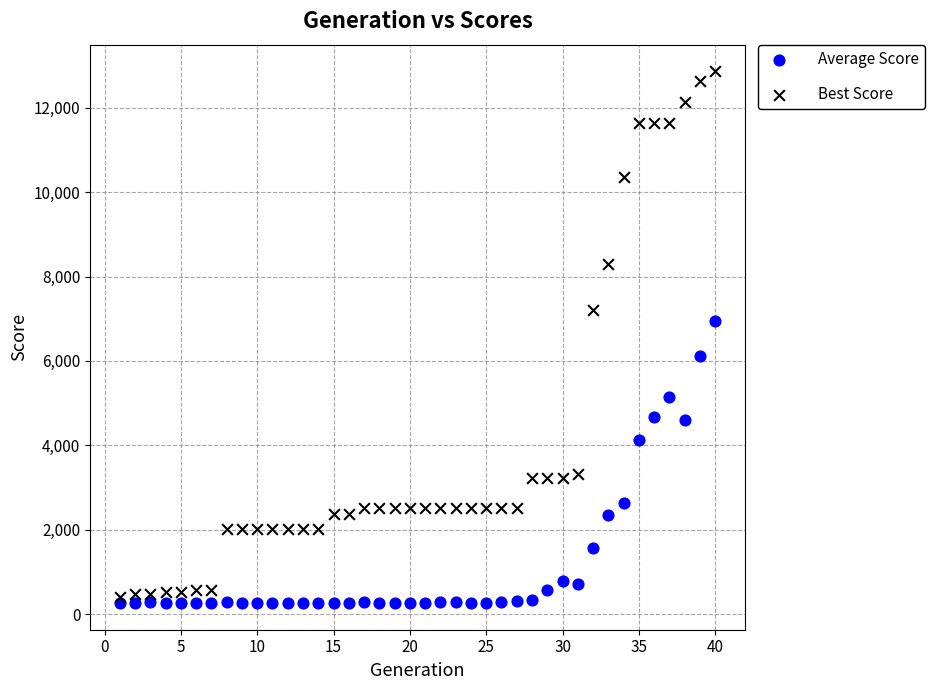

Which series reaches the minimum Y coordinate?

Average Score